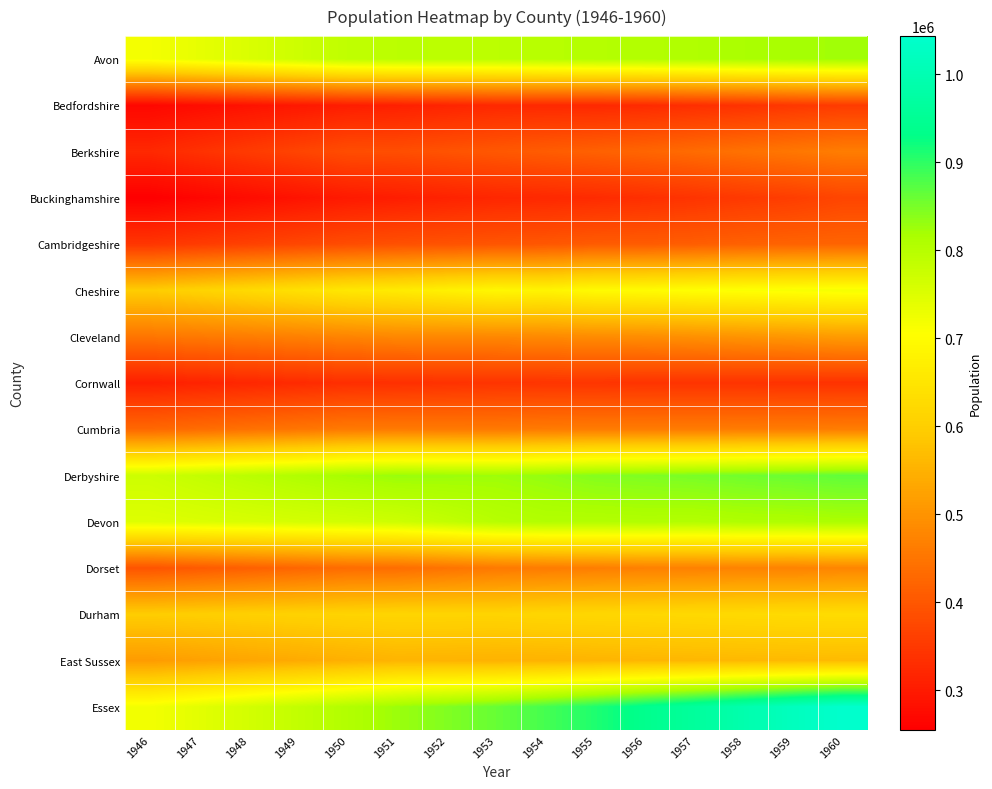

At which category is the sum across all series the highest?

1960